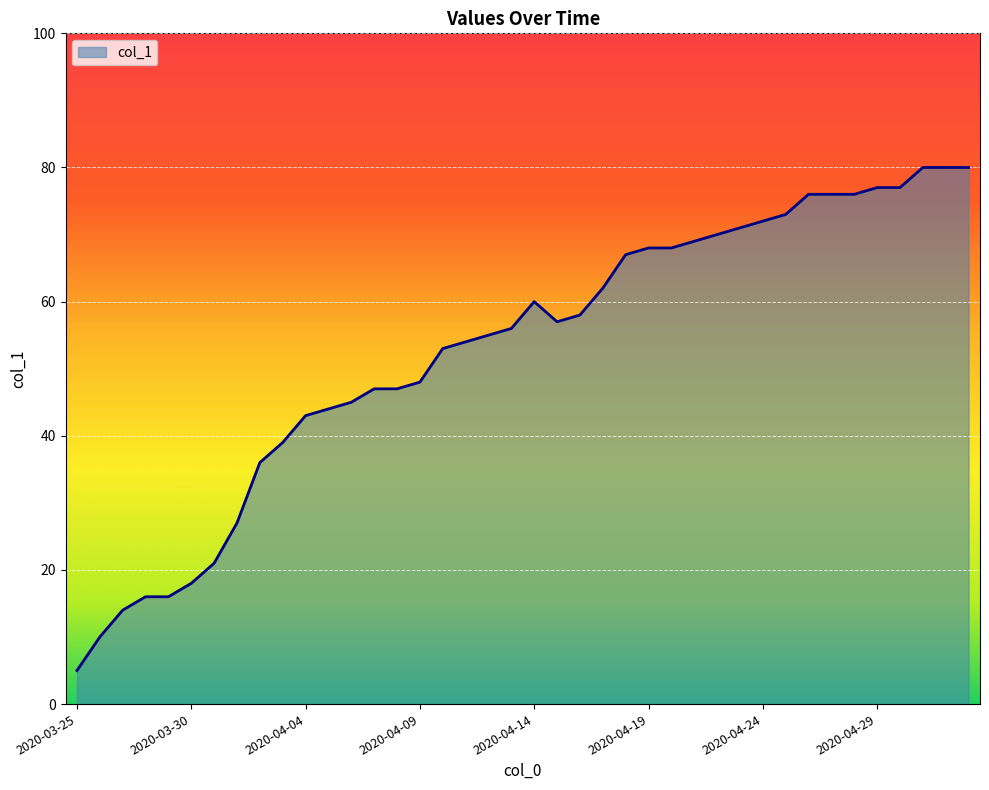

Count the number of data series in this chart.

1